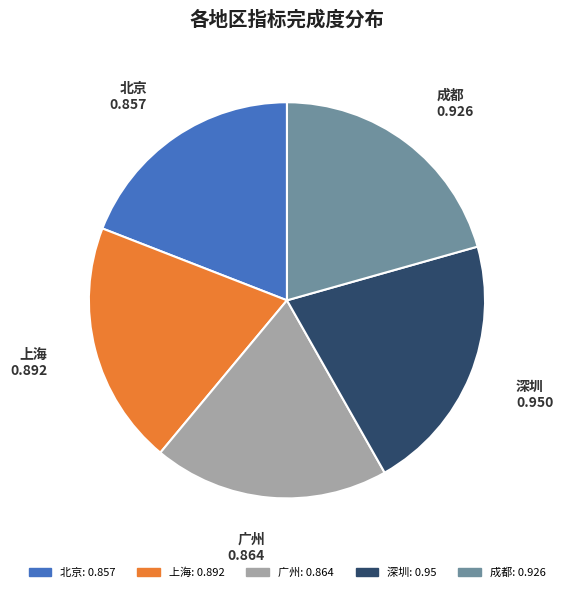

How many slices are in this pie chart?

5